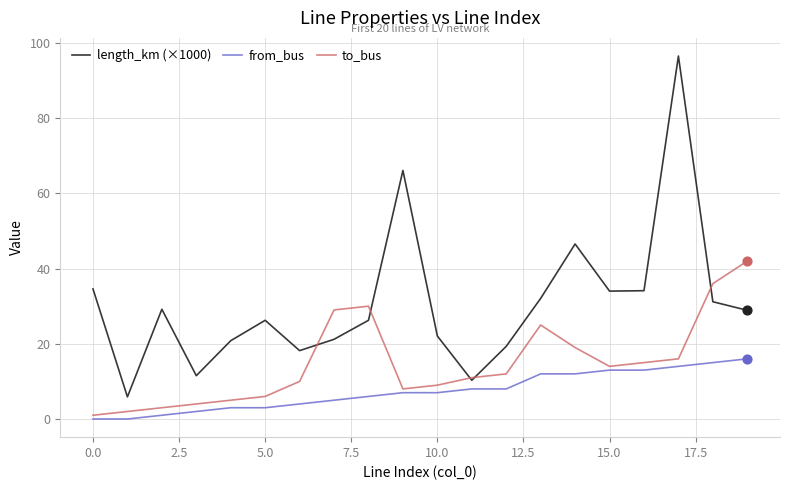

Which series has the largest total across all categories?

length_km (×1000)